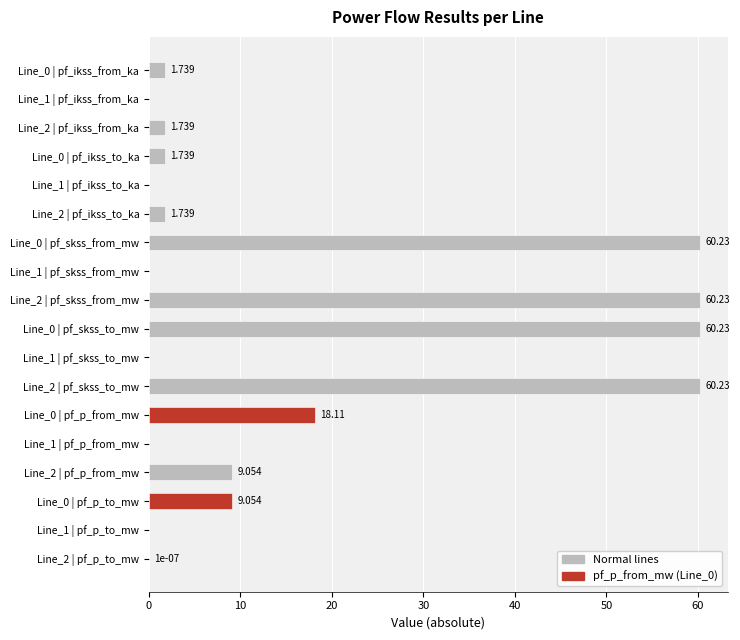

Are the bars grouped side by side (vs. stacked)?

No